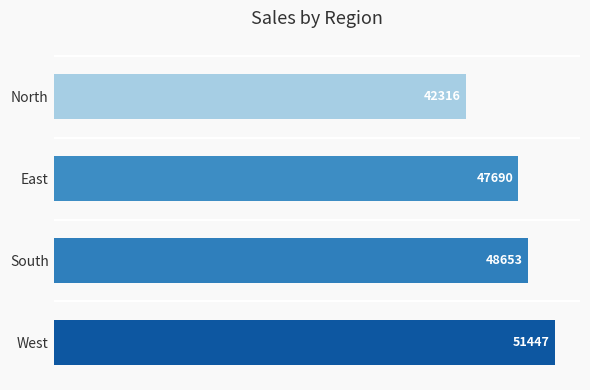

At which label is the value closest to 46881?

East